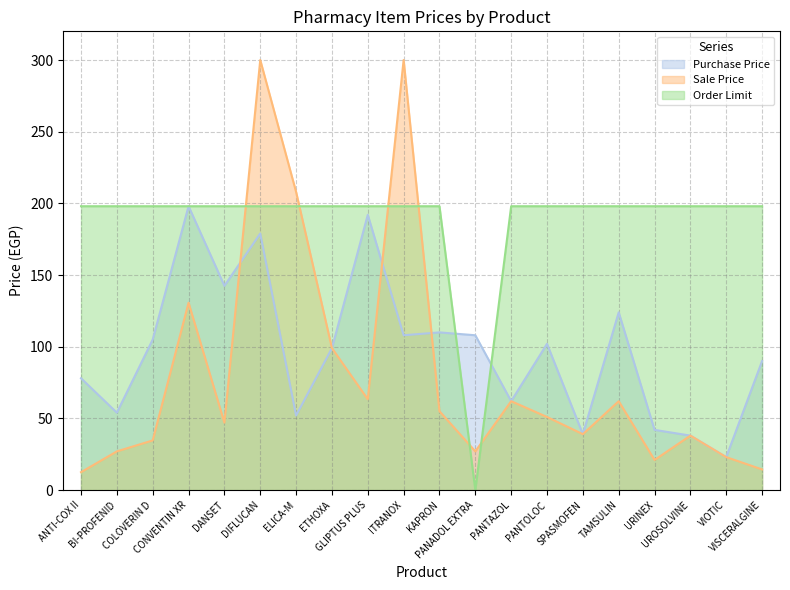

Which series has the largest range (max minus min)?

Sale Price